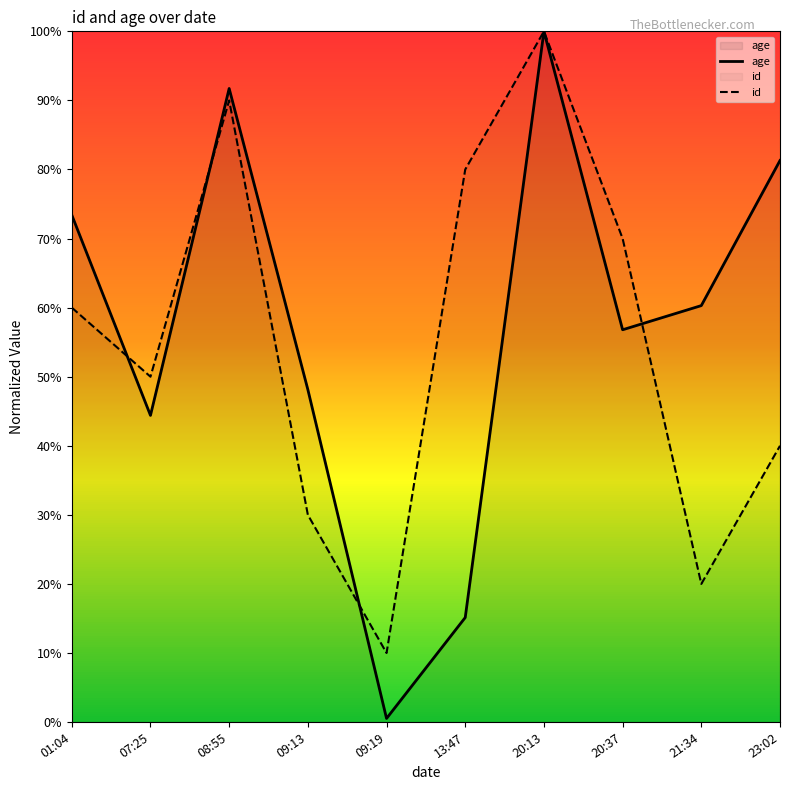

Where is age nearest to the value 50?

09:13